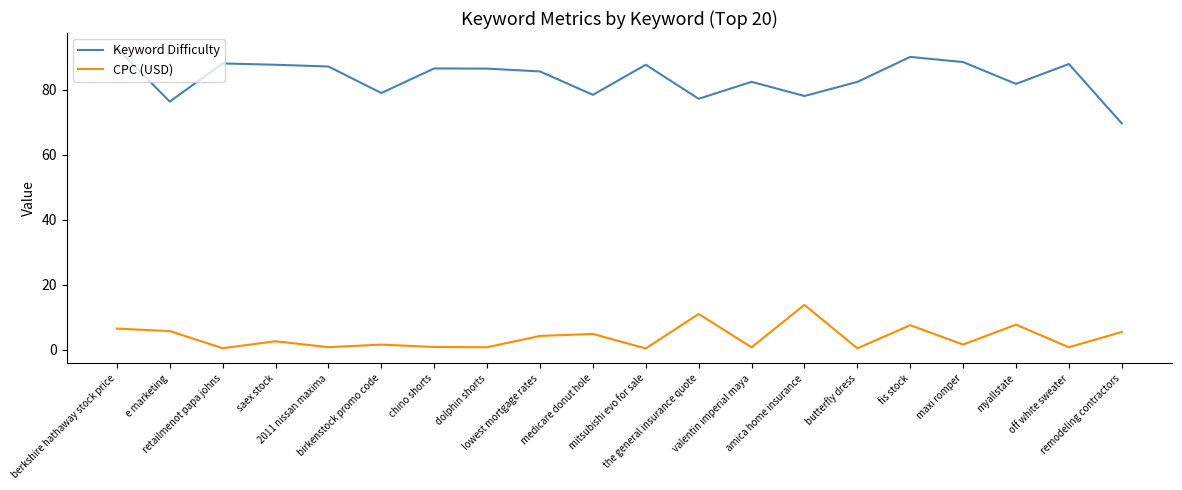

What is the total value across all series at birkenstock promo code?

80.7